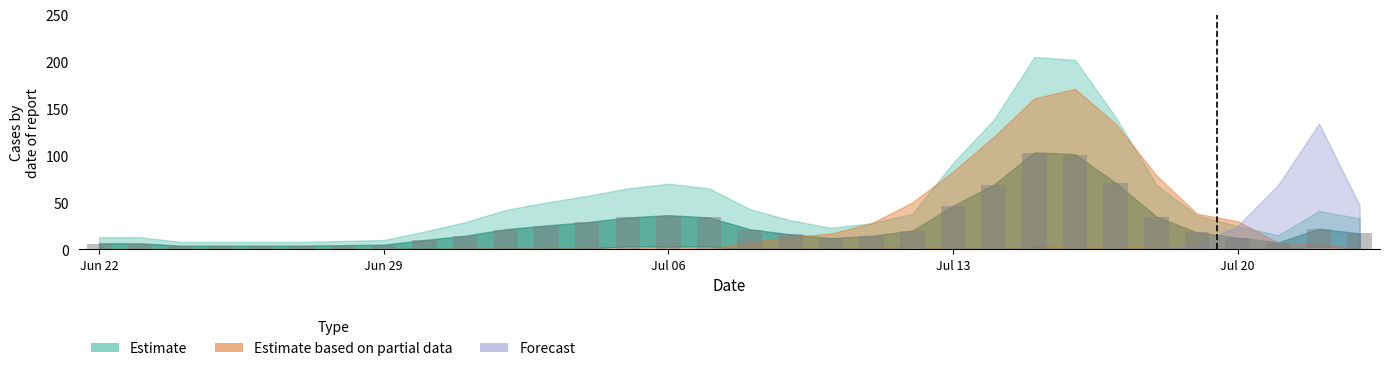

What is the greatest value displayed?

103